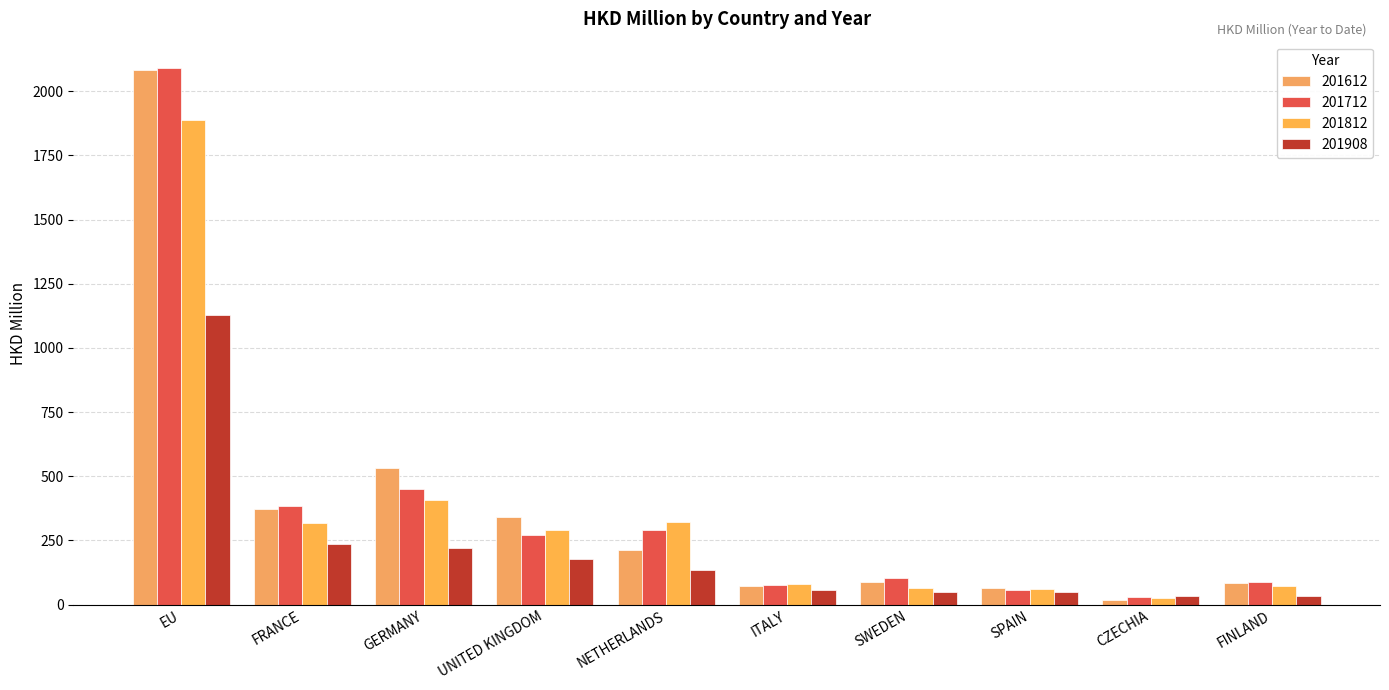

Is the value of 201612 at NETHERLANDS greater than the value of 201908 at FINLAND?

Yes